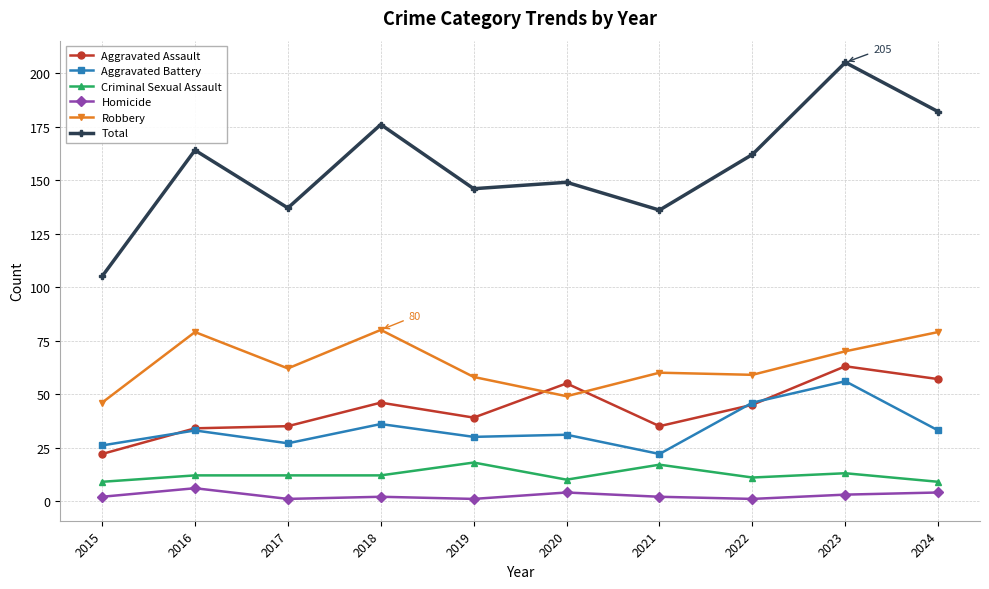

True or false: Robbery and Aggravated Battery intersect in this chart.

False